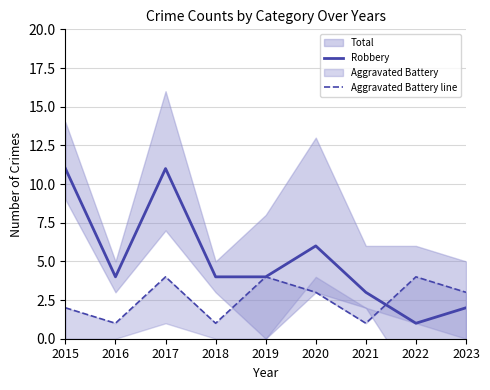

At how many categories does at least one series exceed 9?

2